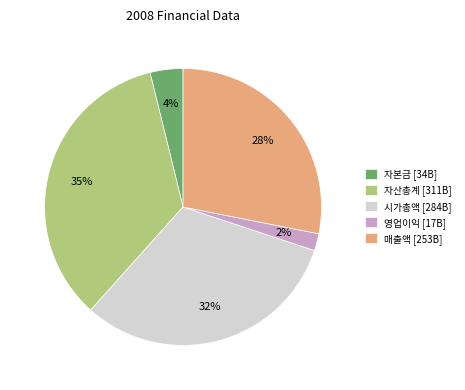

Does any single category account for the majority?

No